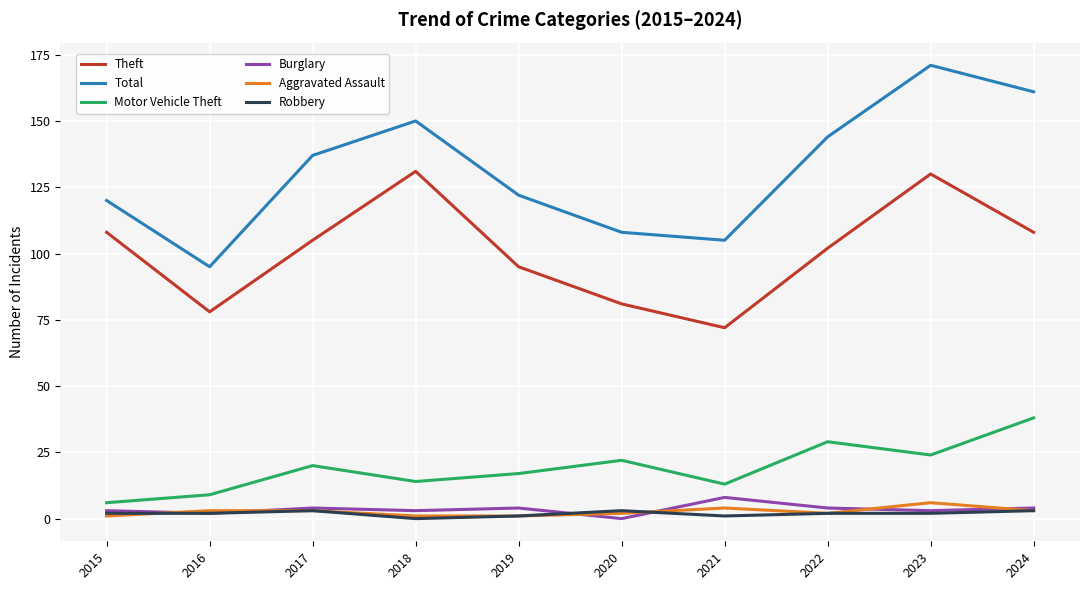

What is the difference between the highest and lowest values at 2018?

150